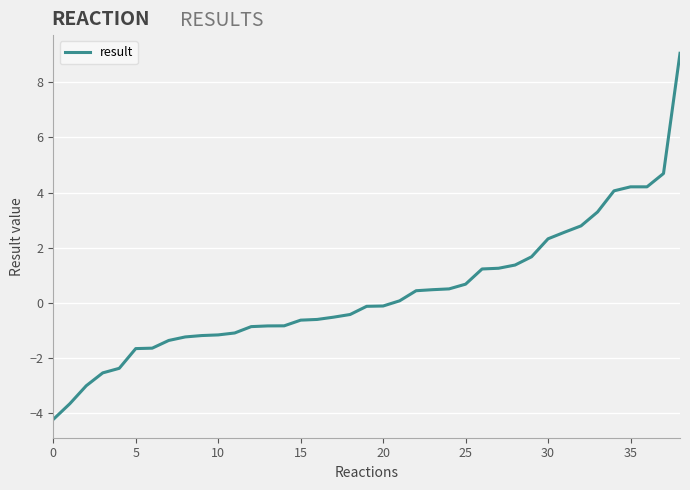

What is the smallest value displayed?

-4.2